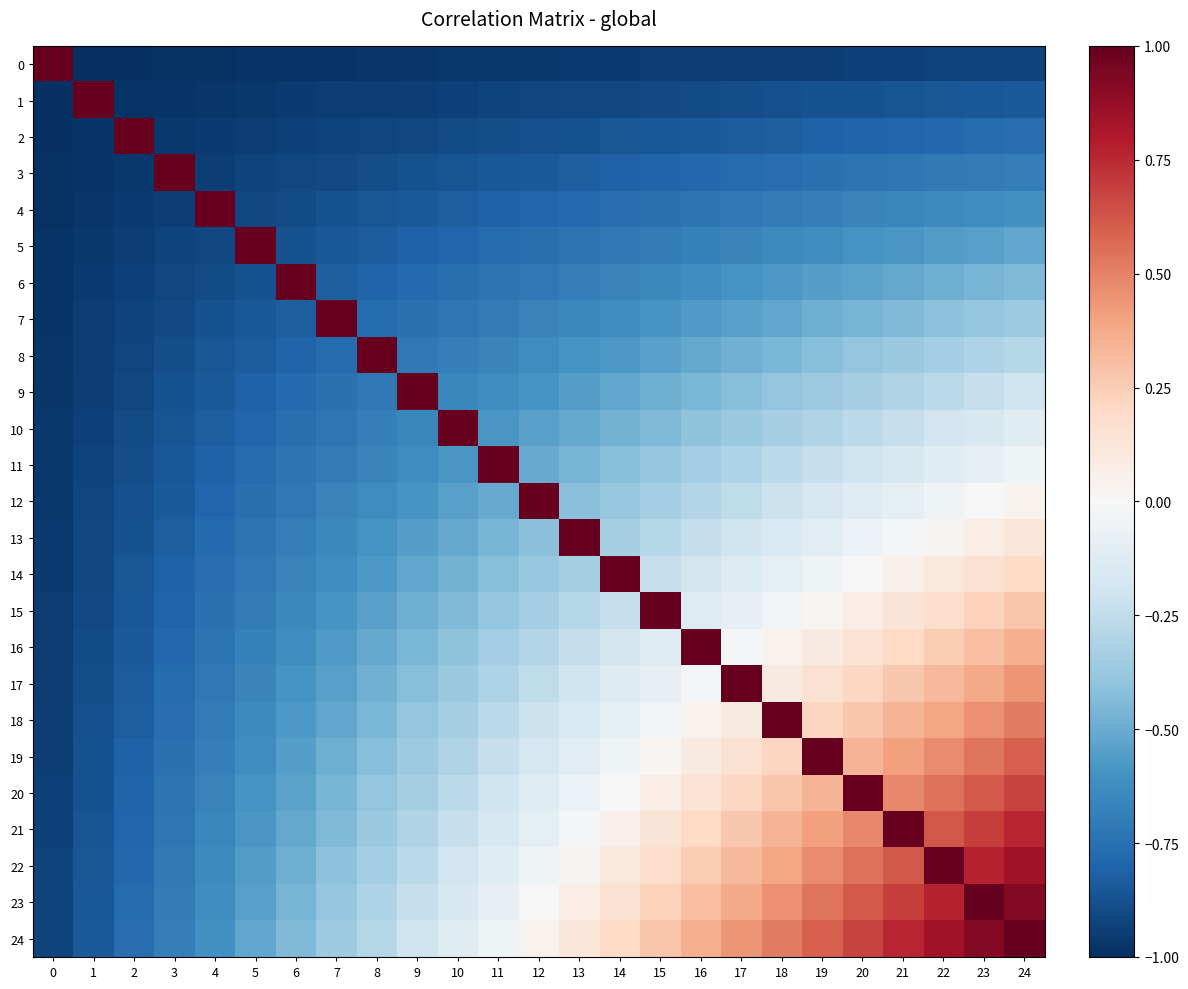

What is the difference between the highest and lowest values at 12?

2.0